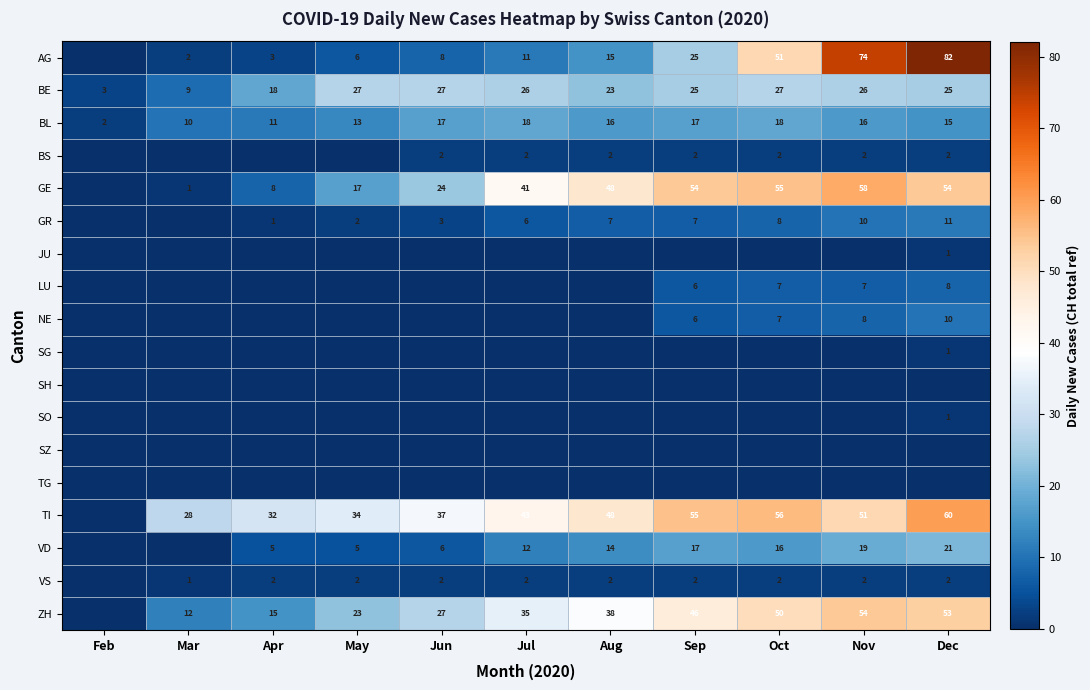

The BL series shows 15 at Dec. True or false?

True